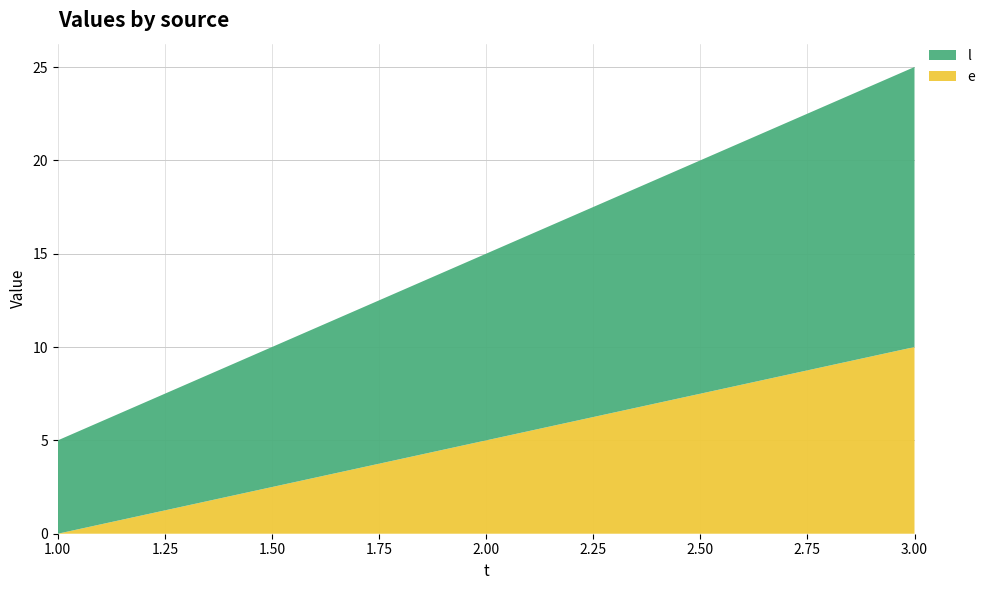

Reading left to right, list all the values displayed in this chart.

e: 1=0	2=5	3=10
l: 1=5	2=10	3=15